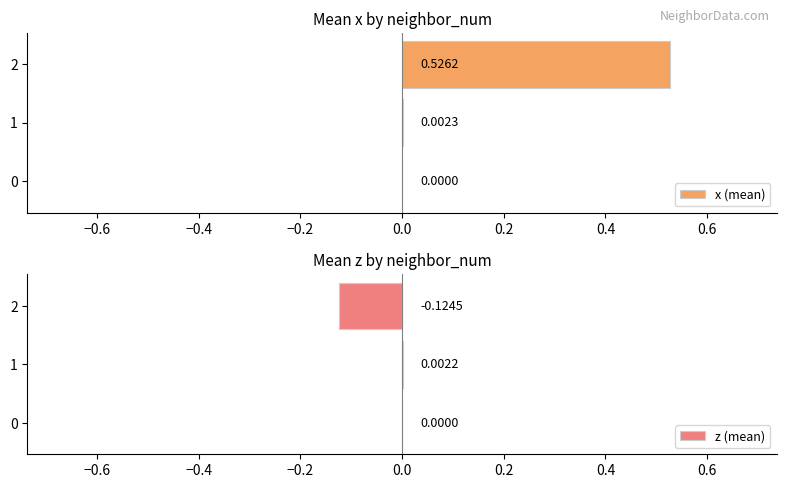

What is the value of the x (mean) bar at the 3rd from the left?

0.5